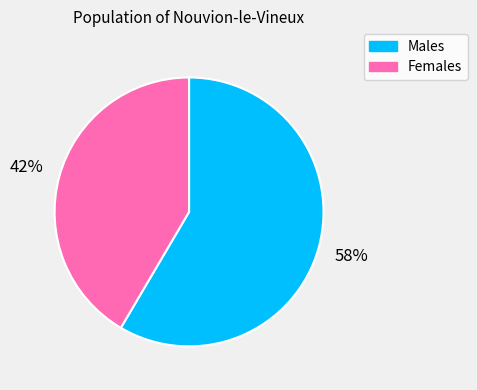

Is there a majority slice in this chart?

Yes